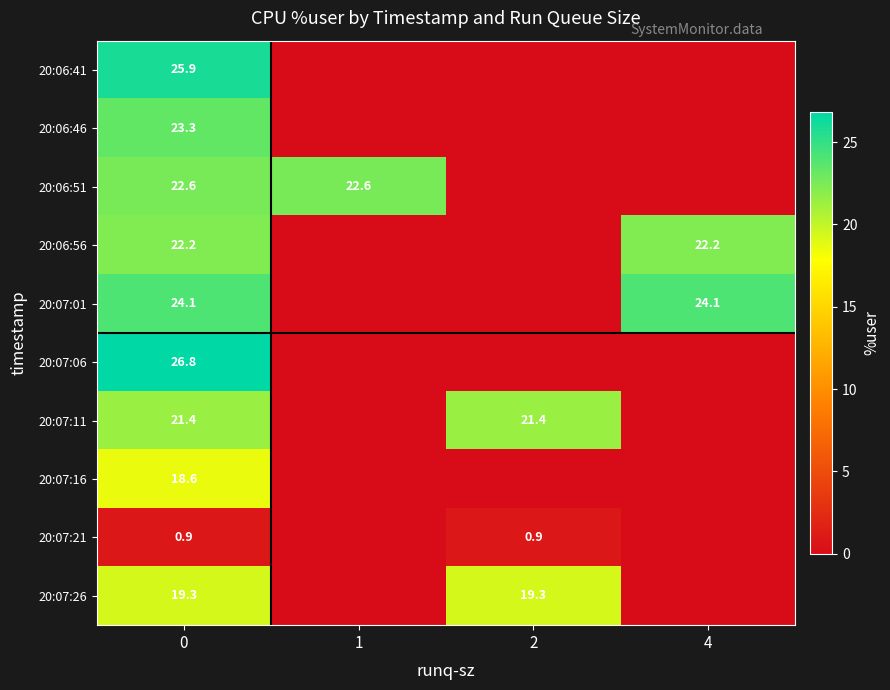

True or false: 20:07:21 has a value of 0.9 at 2.

True